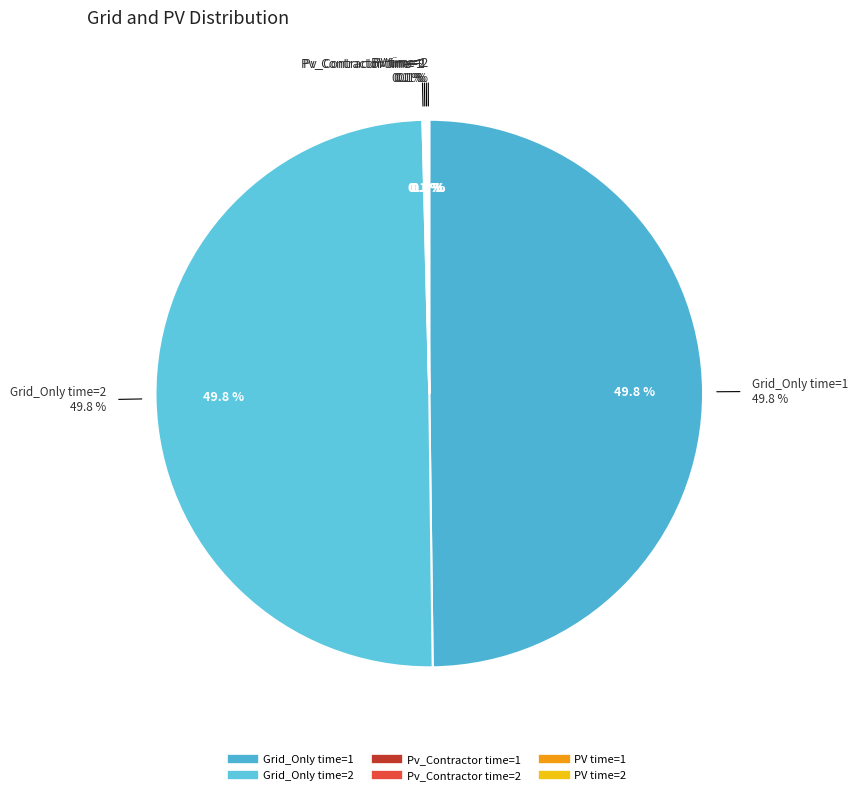

How many segments does this pie chart have?

6